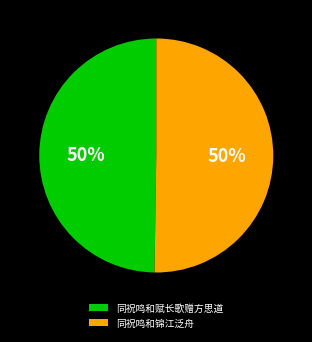

How many slices are in this pie chart?

2